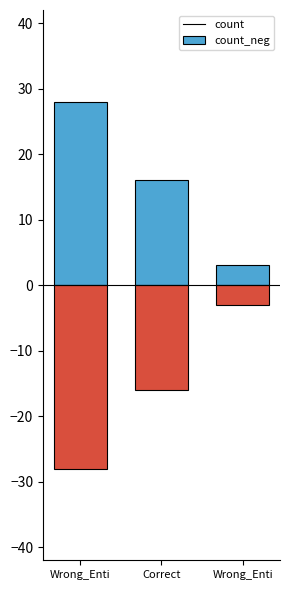

At which category is the sum across all series the highest?

Wrong_Enti